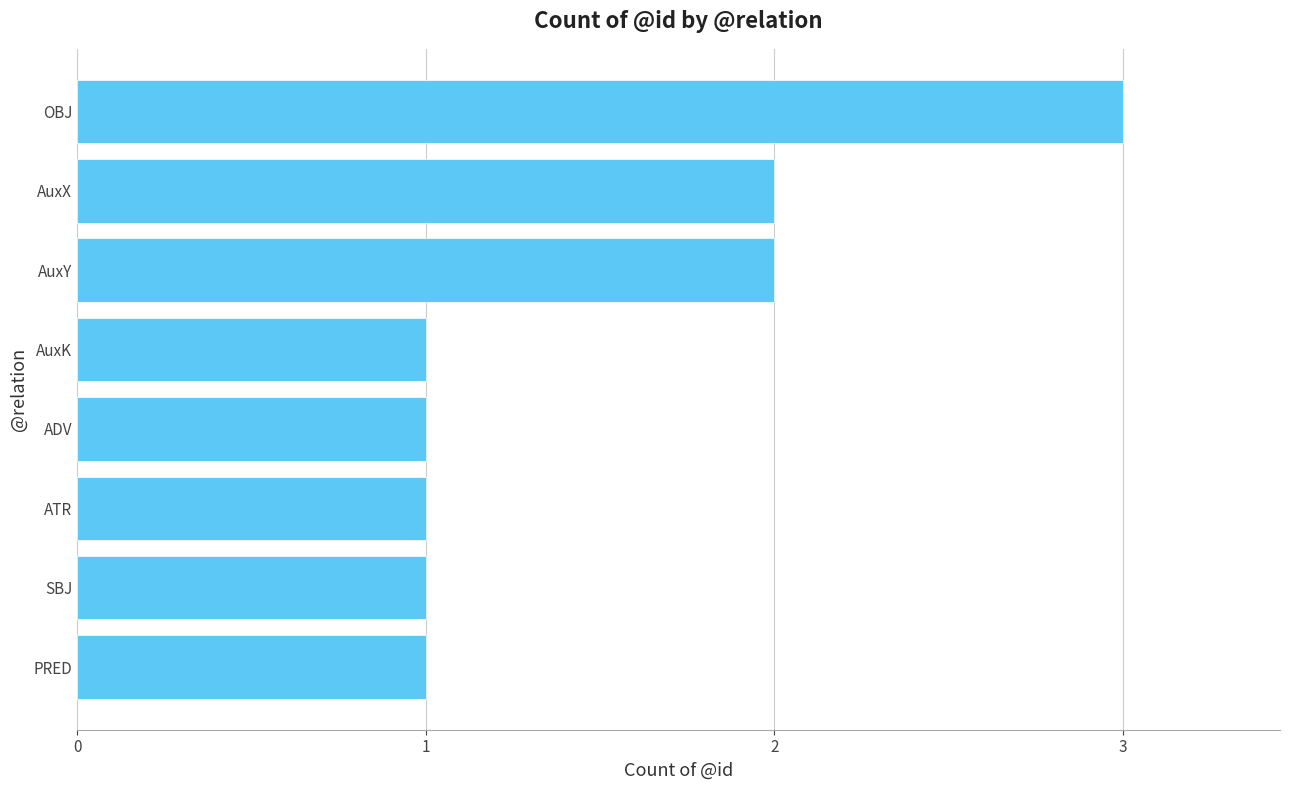

What is the ratio of the value at ATR to the value at PRED?

1.0